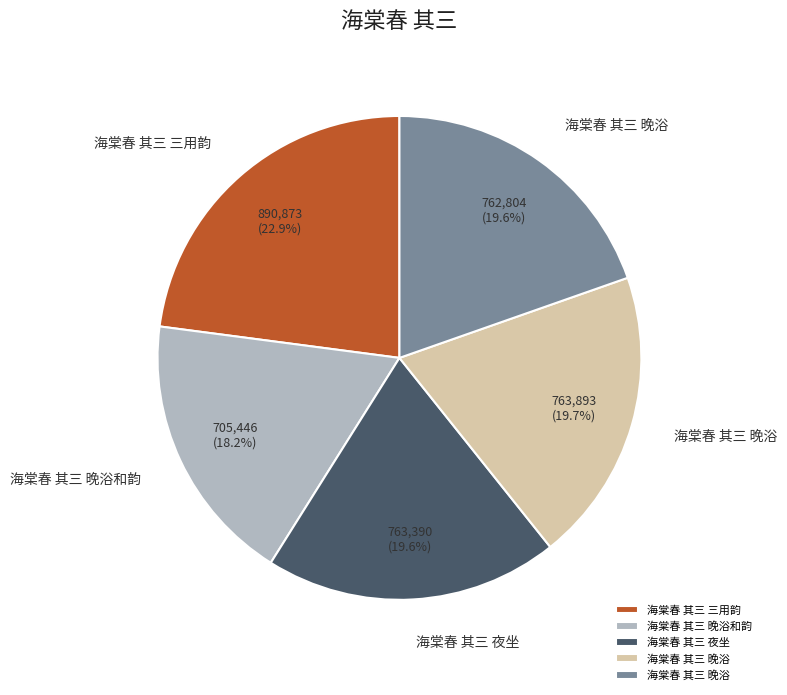

Is there a majority slice in this chart?

No